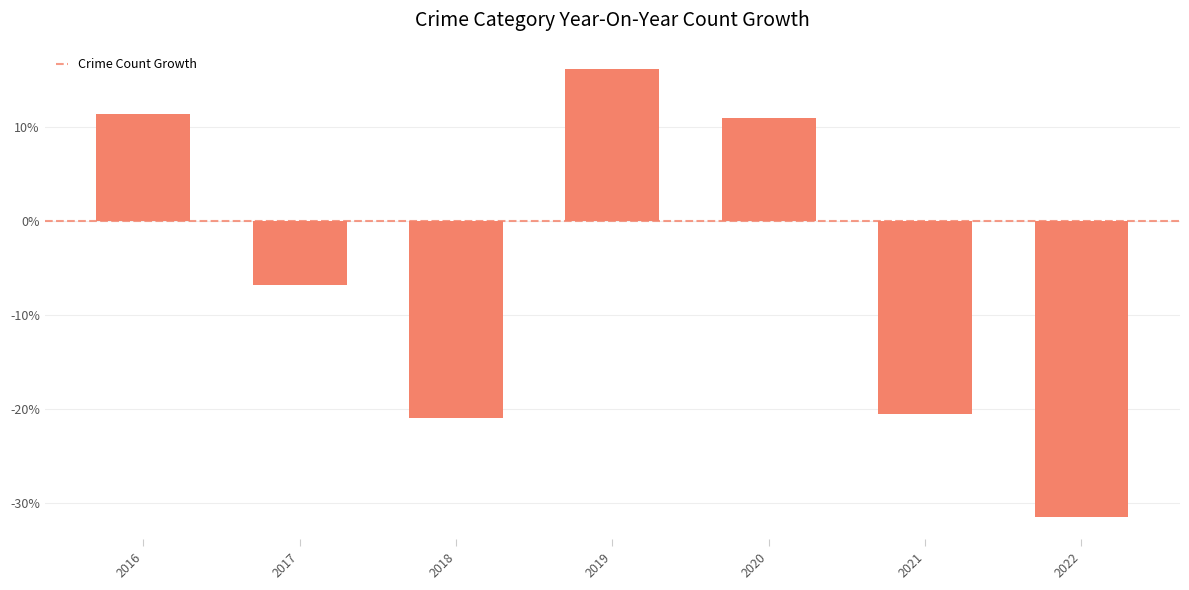

Between 2021 and 2020, which is larger?

2020